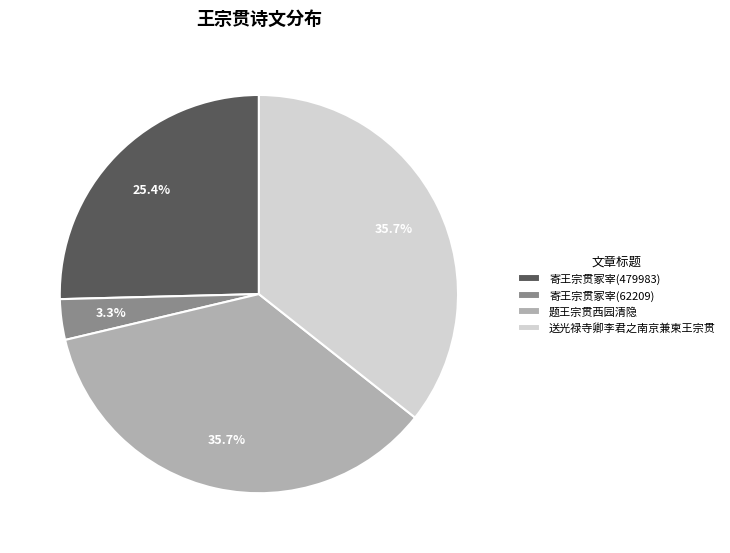

To the nearest percent, what portion does 寄王宗贯冢宰(62209) represent?

3%